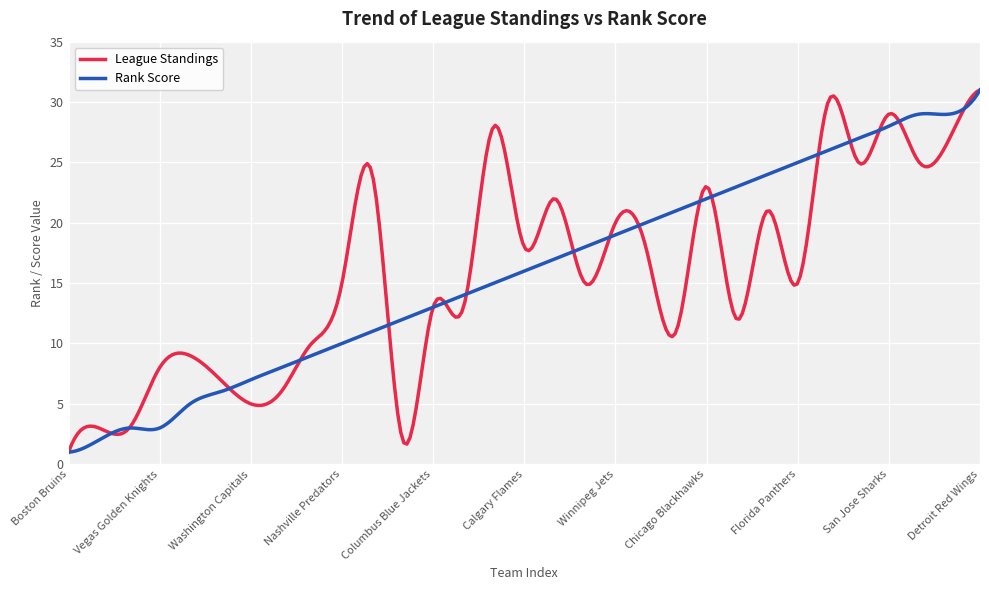

What is the maximum value for League Standings?

31.0